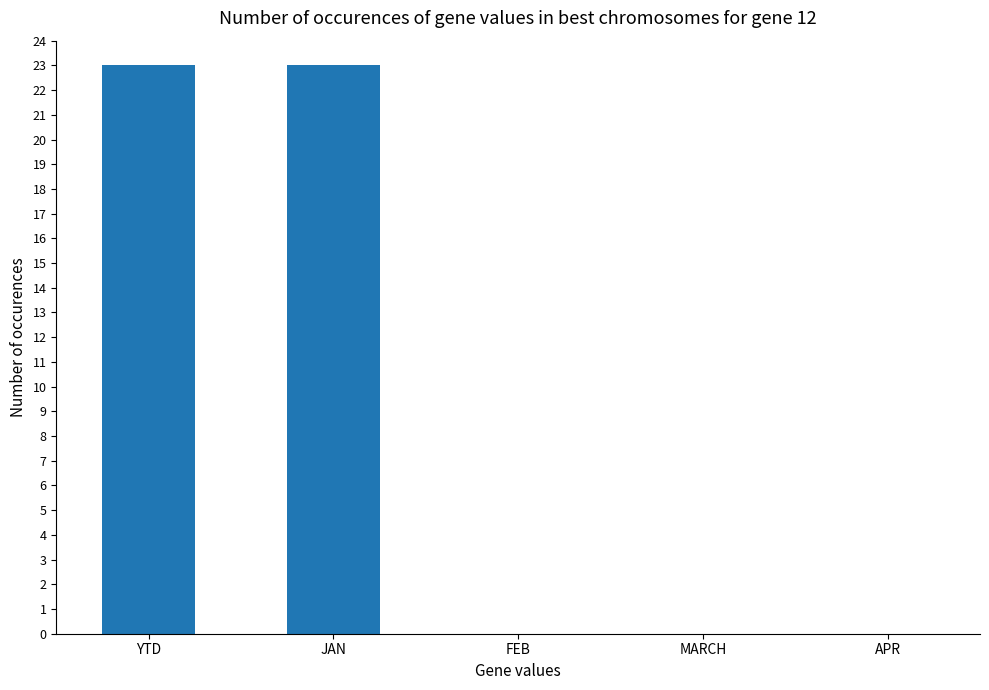

Reading right to left, transcribe all the data shown in this chart.

0	0	0	23	23